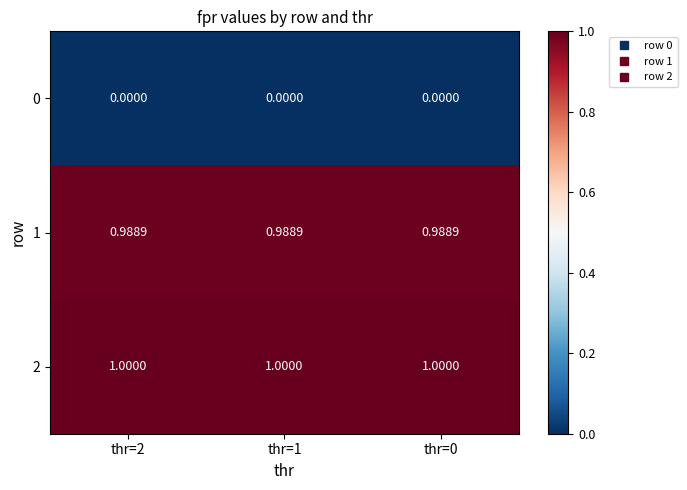

Is the value of 2 at thr=0 greater than the value of 0 at thr=2?

Yes